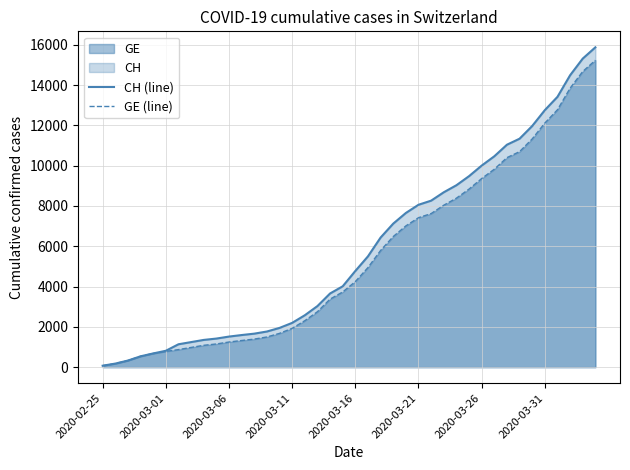

Between 11 and 36, which is larger?

36